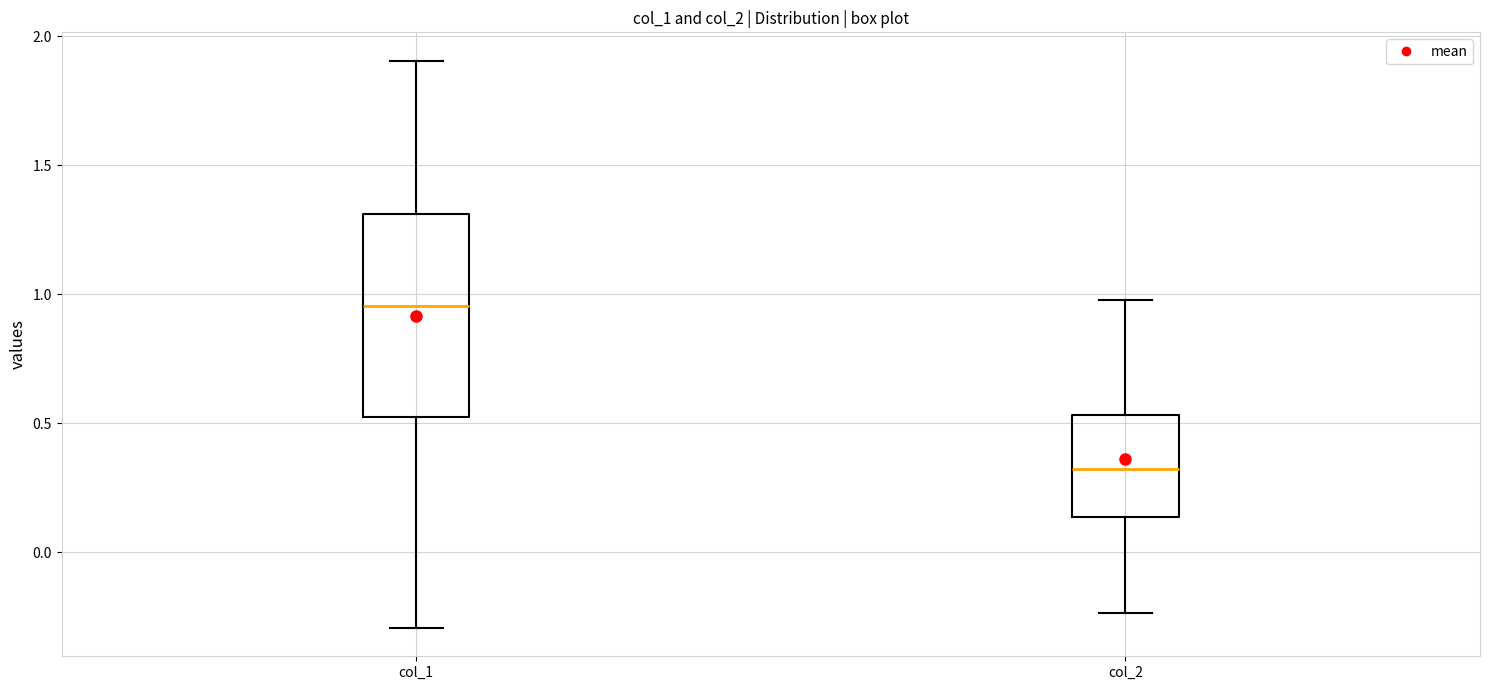

Reading left to right, read every box against the y-axis: the position of its median line, the range the box covers, and the ends of its whiskers. The values are not printed on the chart, so give them approximately, as read against the axis.

col_1: median 0.95, box 0.50 to 1.30, whiskers -0.30 to 1.90
col_2: median 0.30, box 0.15 to 0.55, whiskers -0.25 to 1.00